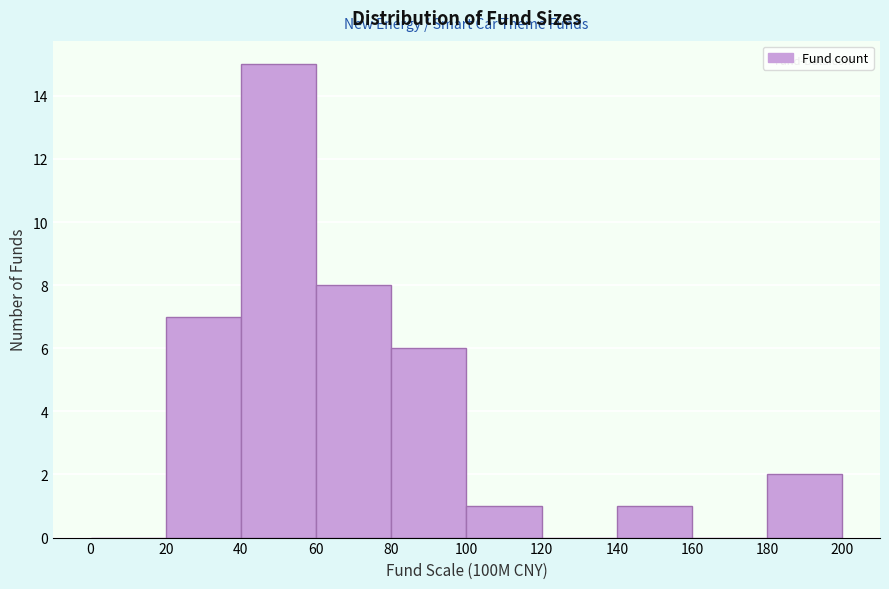

Reading left to right, transcribe this chart: for each bar, give the range it covers on the x-axis and its height. The values are not printed on the chart, so give them approximately, as read against the axis.

0 to 20: 0
20 to 40: 7
40 to 60: 15
60 to 80: 8
80 to 100: 6
100 to 120: 1
120 to 140: 0
140 to 160: 1
160 to 180: 0
180 to 200: 2